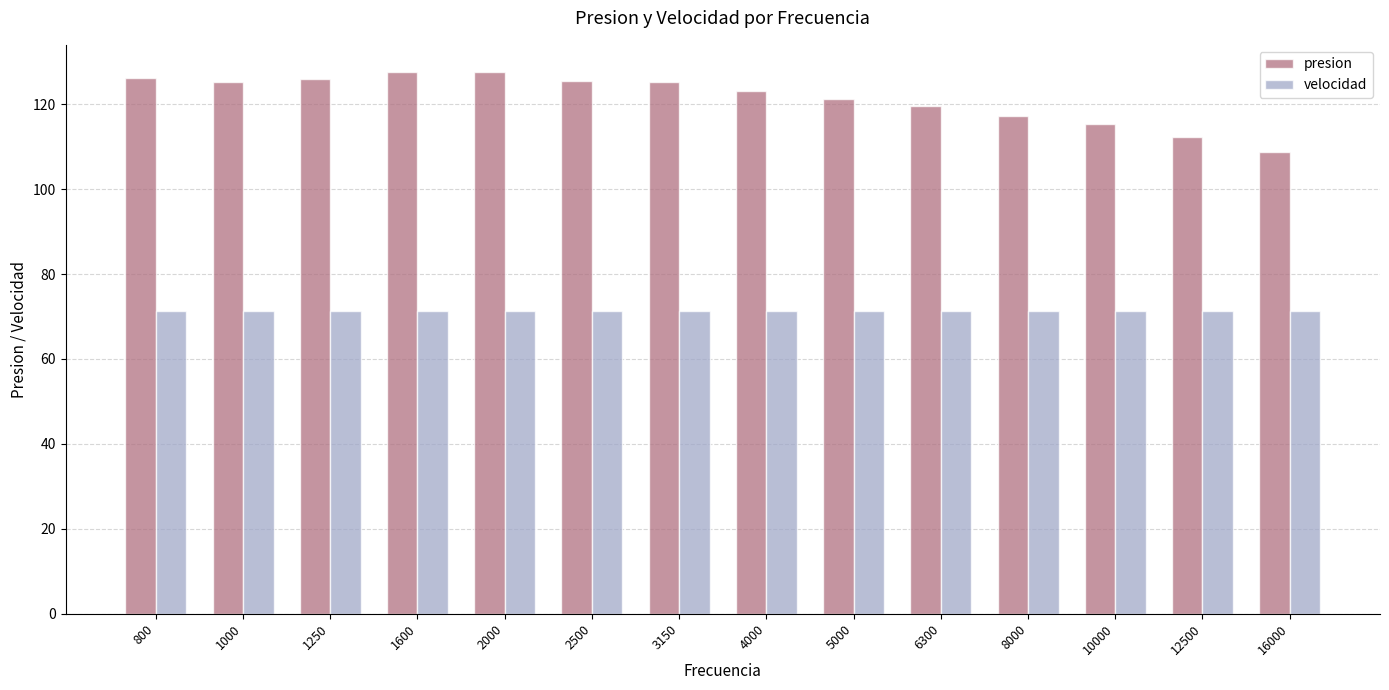

Which series has the largest total across all categories?

presion